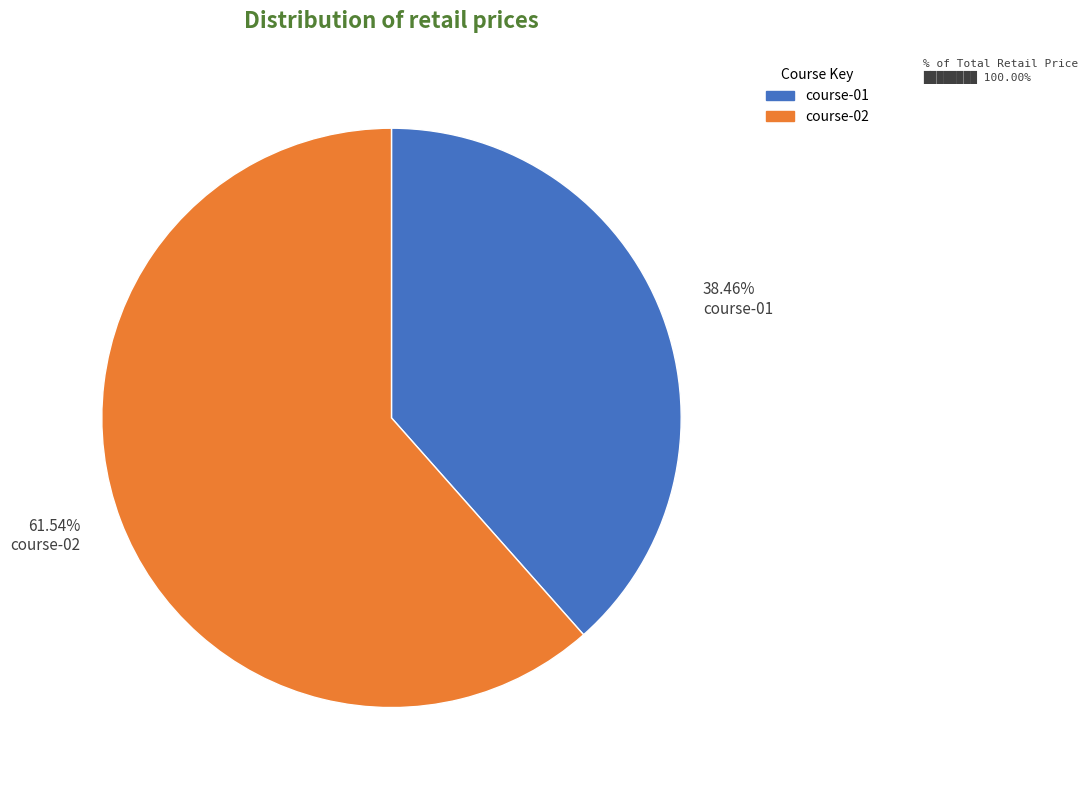

Does 61.54% course-02 represent more than half of the total?

Yes